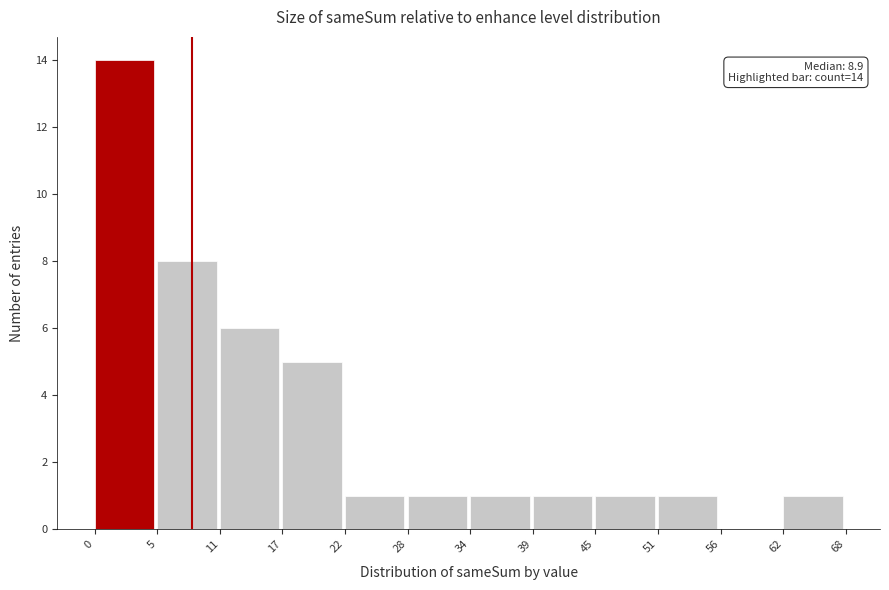

Reading left to right, extract all data points from this chart.

0=14	5=8	11=6	17=5	22=1	28=1	34=1	39=1	45=1	51=1	56=0	62=1